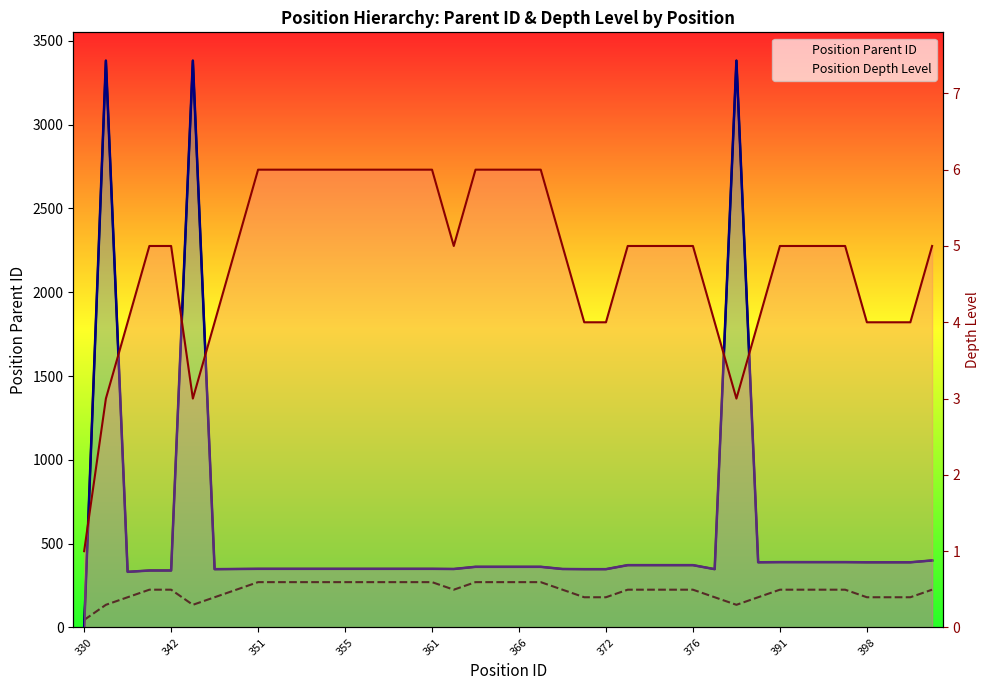

What position from the right is 26?

14